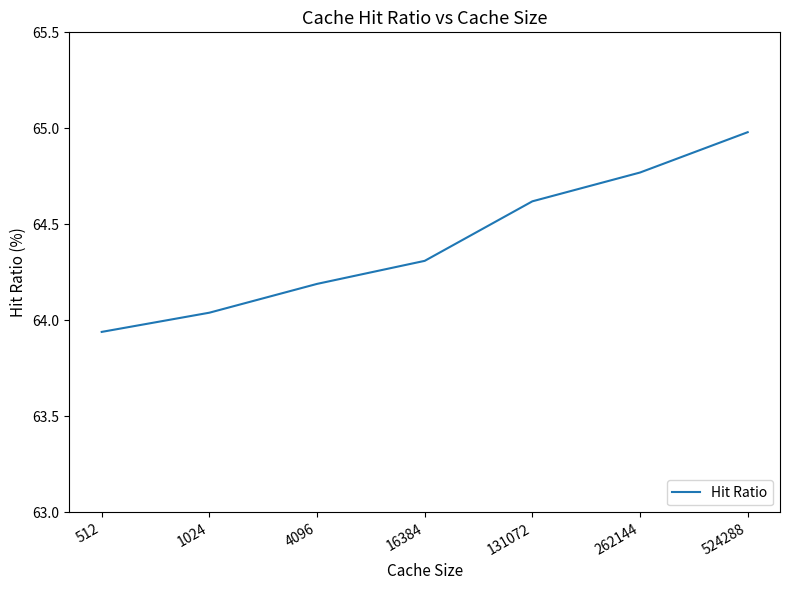

Between 1024 and 4096, which is larger?

4096